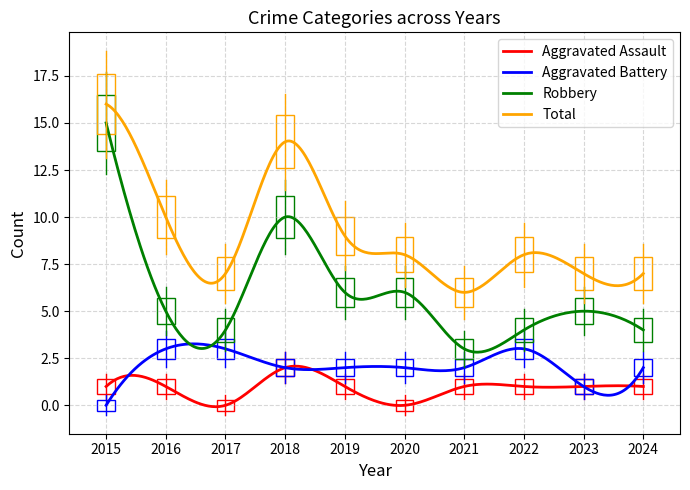

In Aggravated Assault, how many points are higher than both neighbors (excluding endpoints)?

4